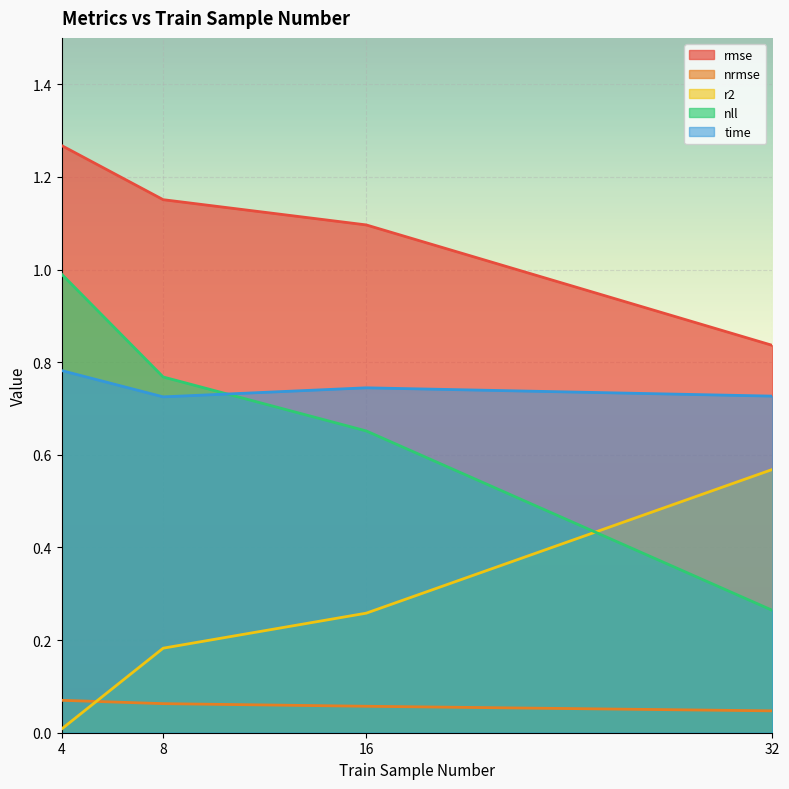

Reading right to left, transcribe all the data shown in this chart.

rmse: 0.8	1.1	1.2	1.3
nrmse: 0.0	0.1	0.1	0.1
r2: 0.6	0.3	0.2	0.0
nll: 0.3	0.7	0.8	1.0
time: 0.7	0.7	0.7	0.8